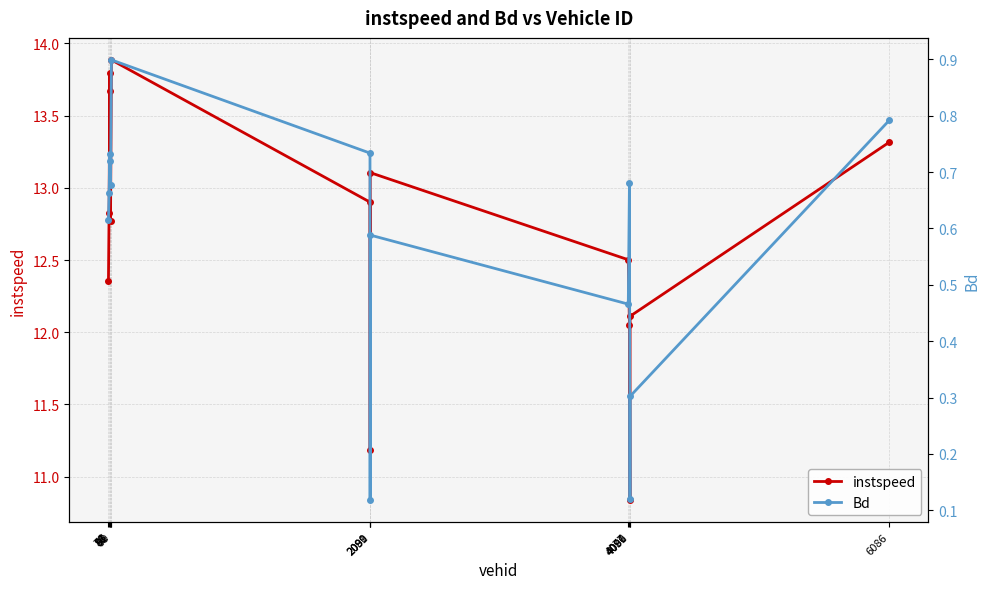

Count the Bd values in the range 0 to 1.

14